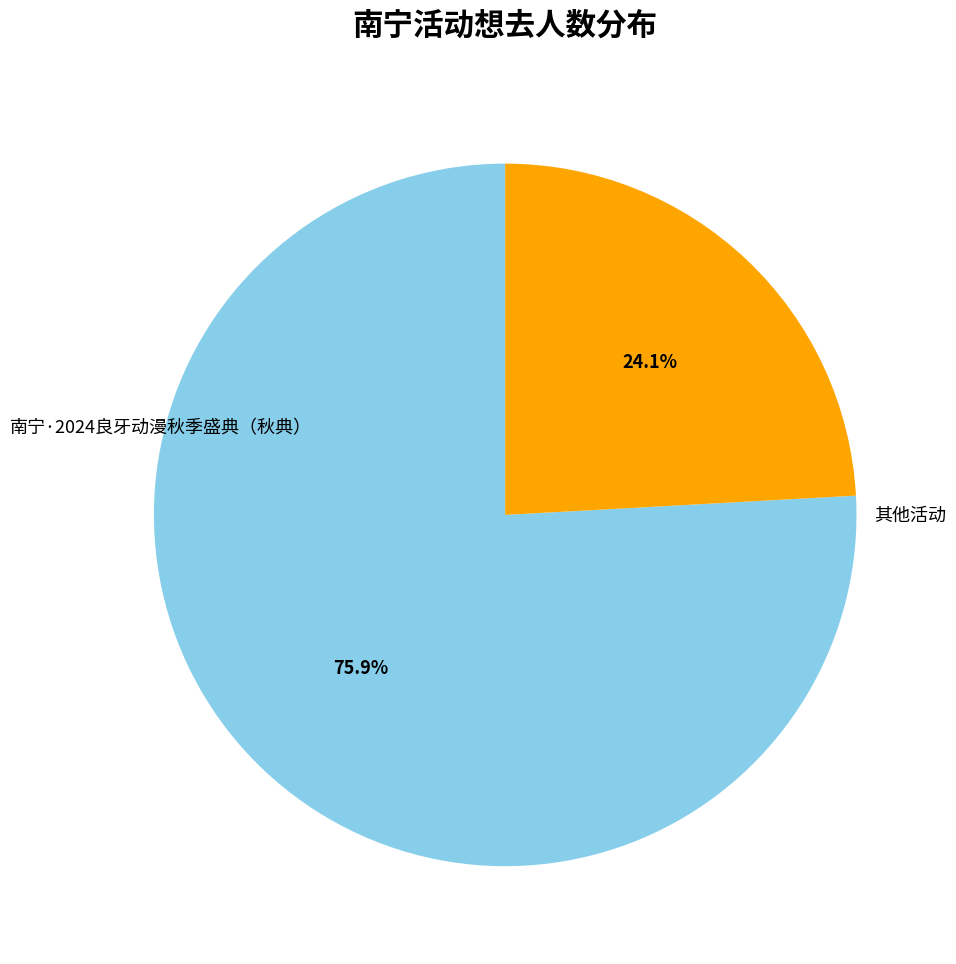

Is there a majority slice in this chart?

Yes